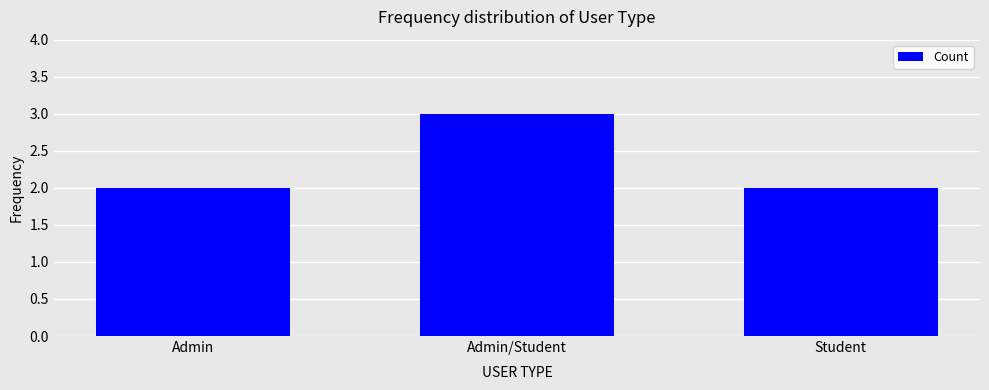

What value does the data have at Admin/Student?

3